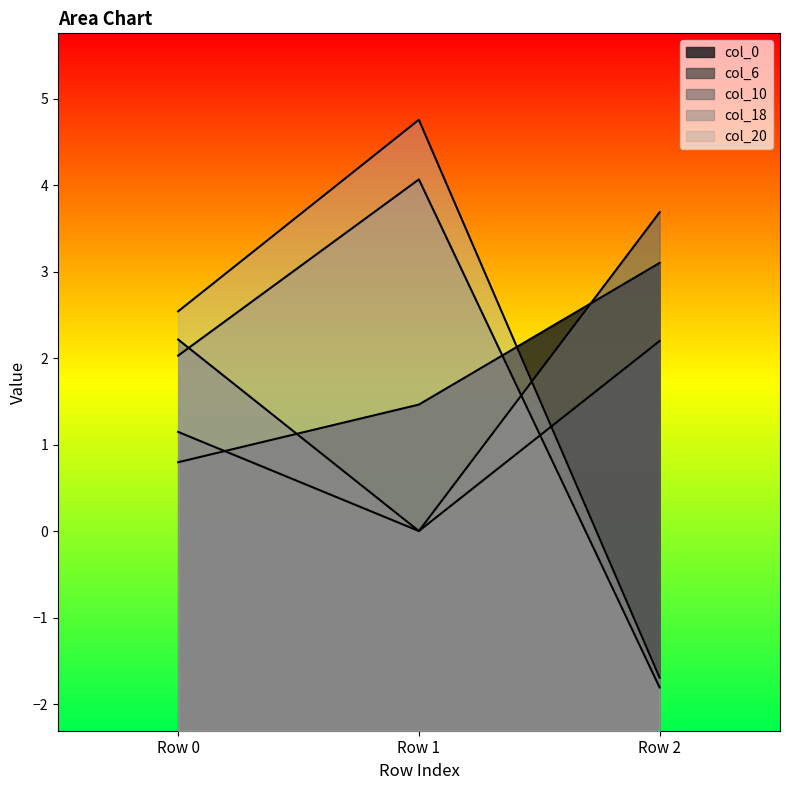

How many col_20 values are between -1 and 4?

1